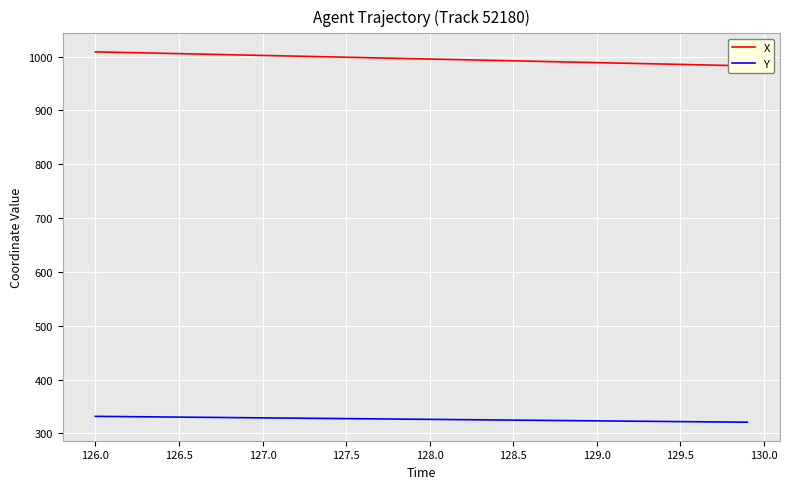

What is the highest value of the Y series?

331.6